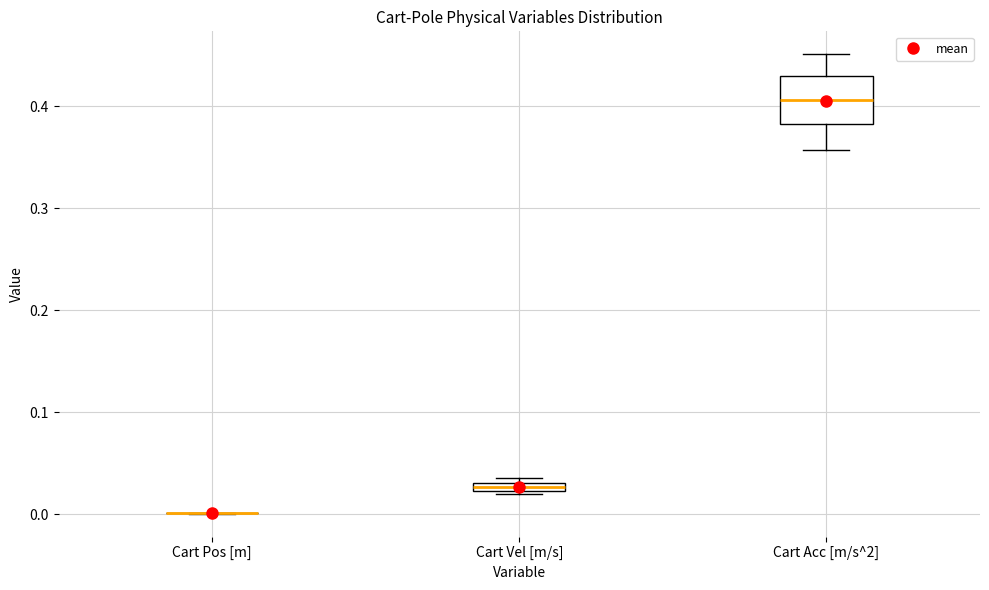

Comparing the boxes themselves (not the whiskers), which one is the tallest?

Cart Acc [m/s^2]